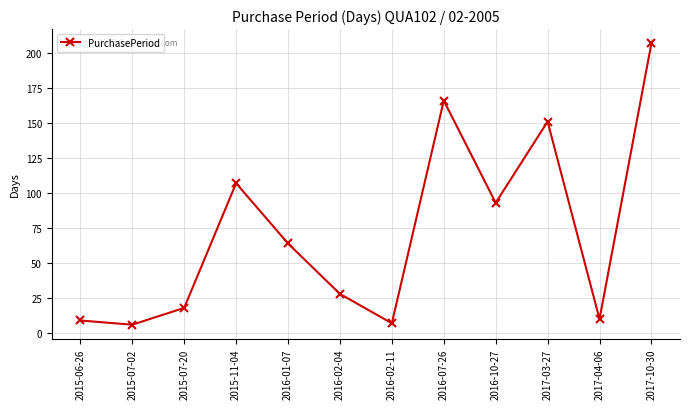

Reading left to right, transcribe all the data shown in this chart.

9	6	18	107	64	28	7	166	93	151	10	207